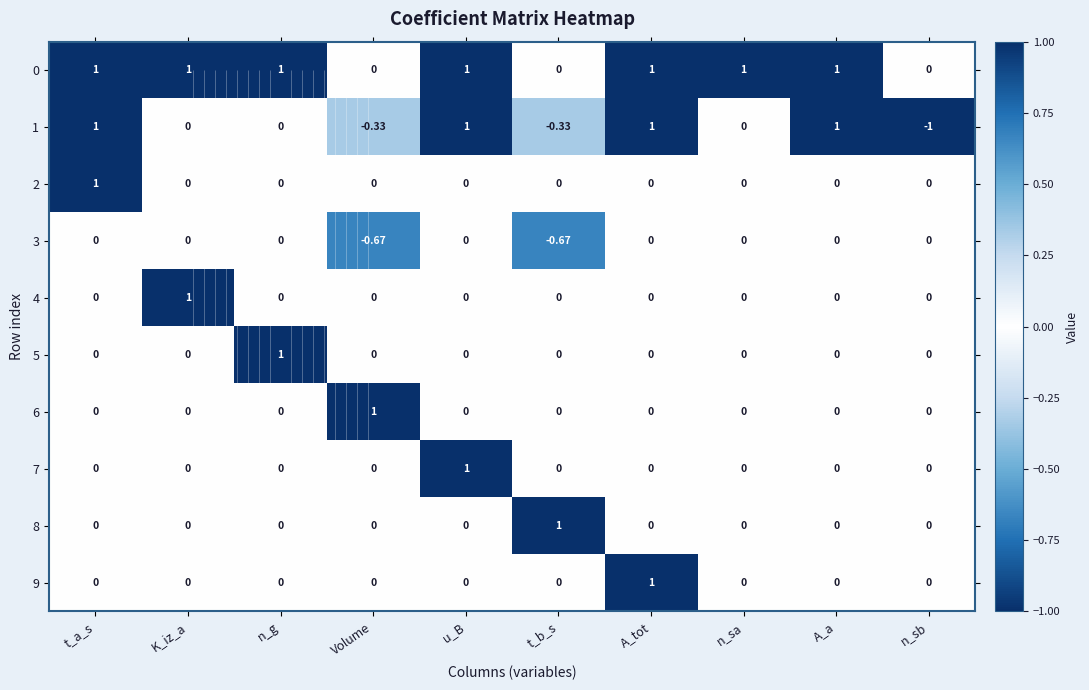

The value of 7 at A_a is 0.7. True or false?

False